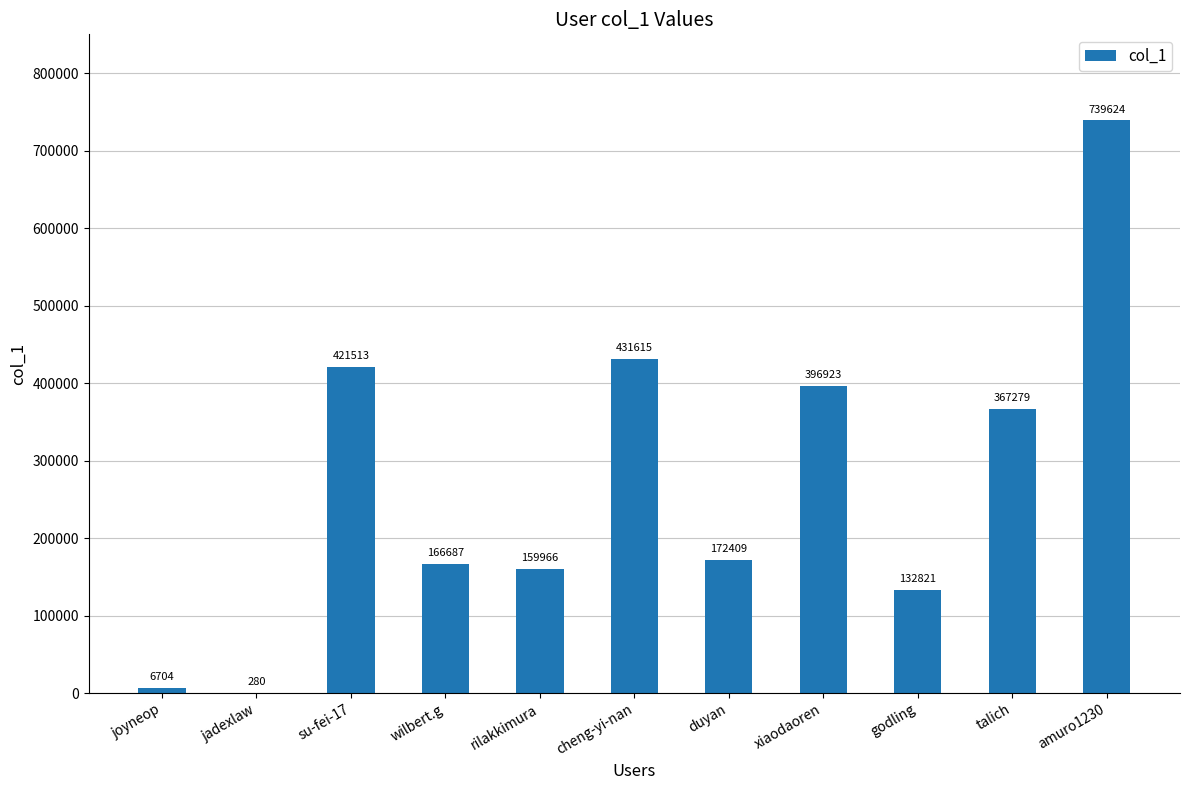

What is the greatest value displayed?

739624